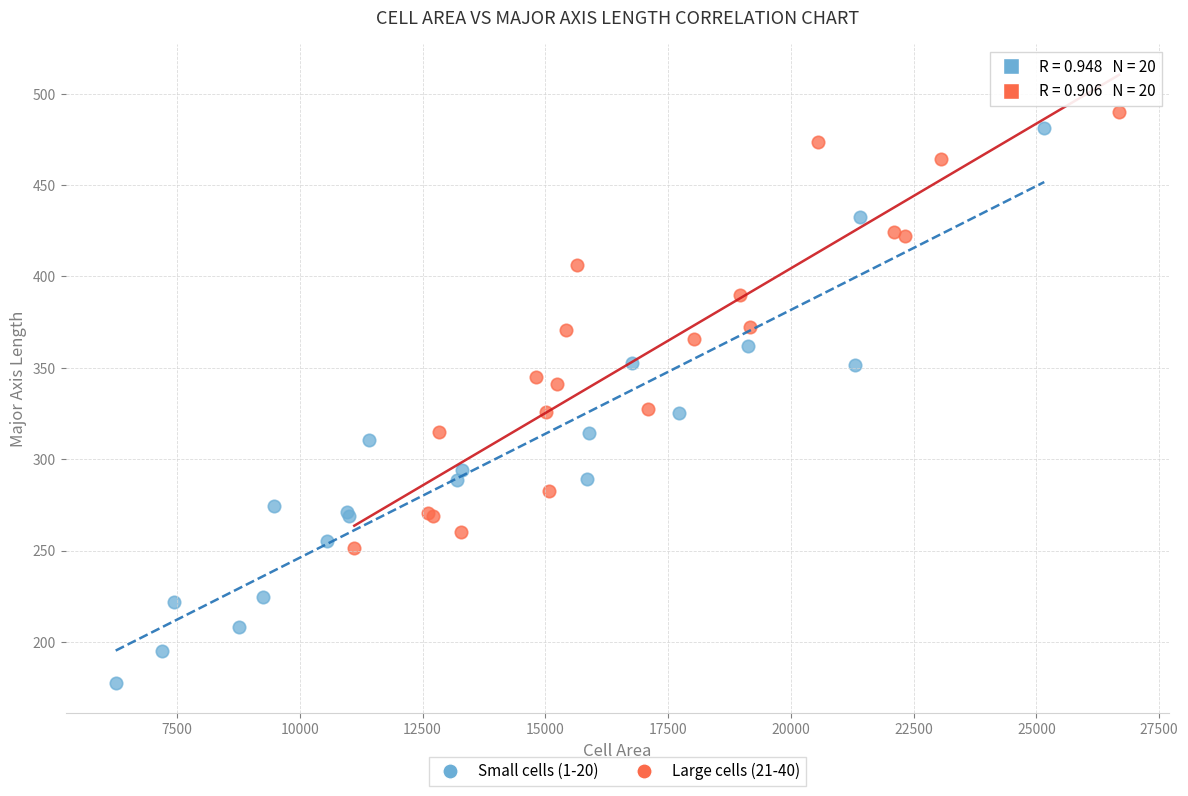

Which series reaches the maximum Y coordinate?

Large cells (21-40)